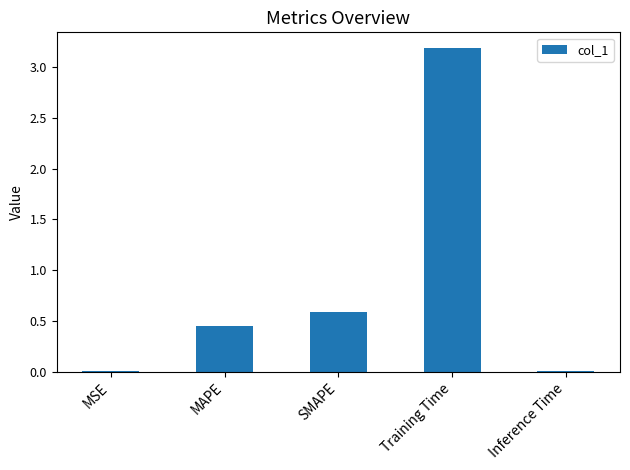

At which category does the chart reach its peak across all series?

Training Time